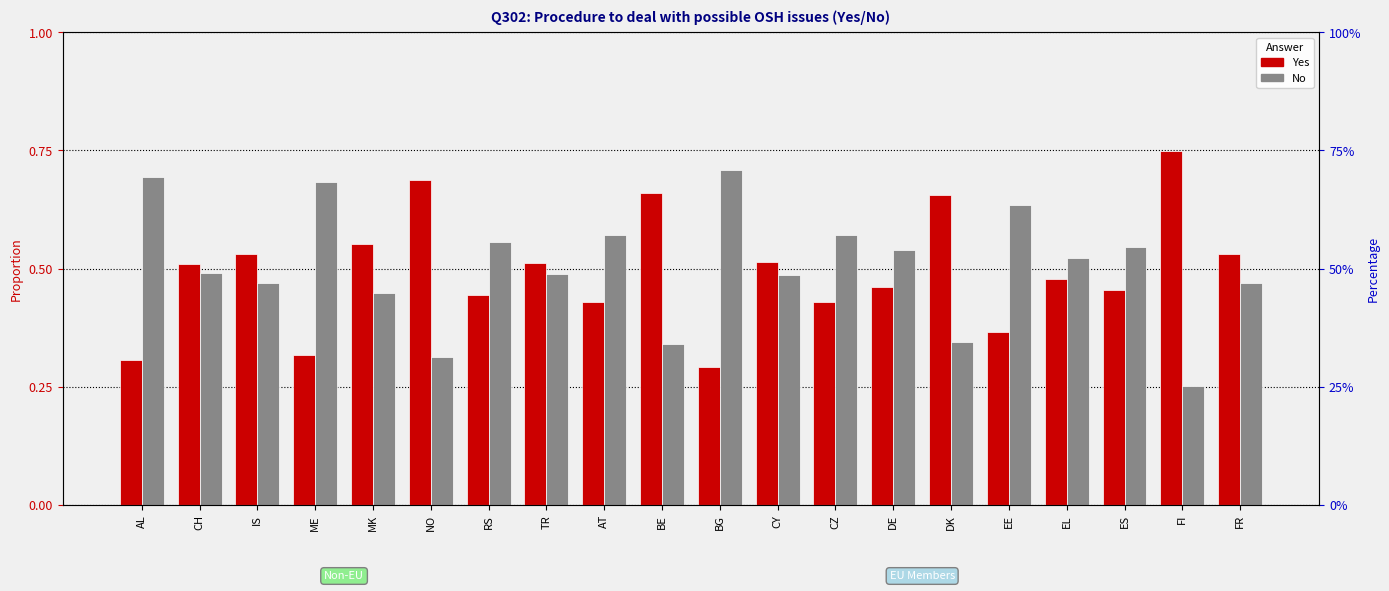

What is the value of the No bar at the 9th from the left?

0.6